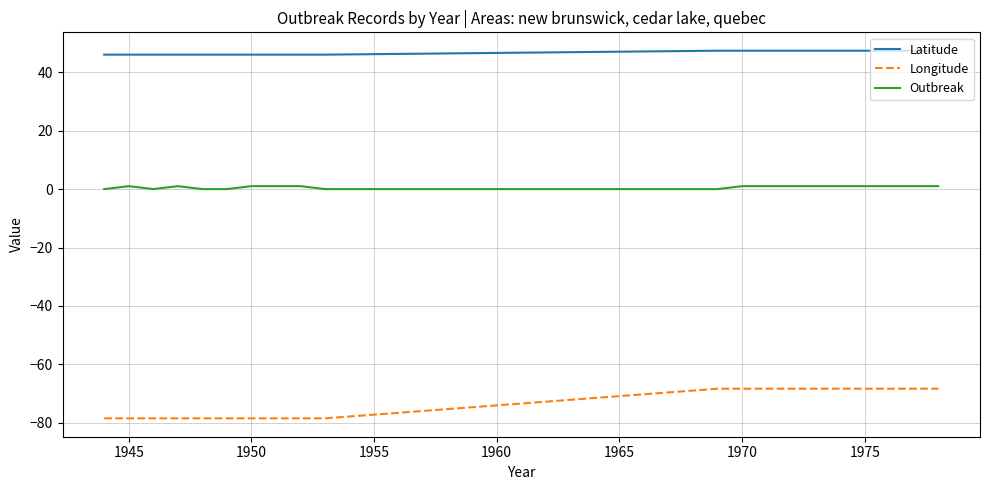

Which series has the largest total across all categories?

Latitude